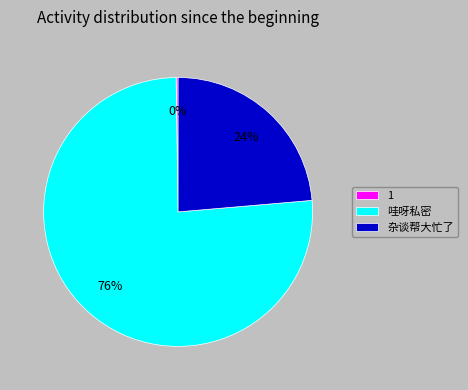

To the nearest percent, what is the difference between the largest and smallest slice percentages?

76%